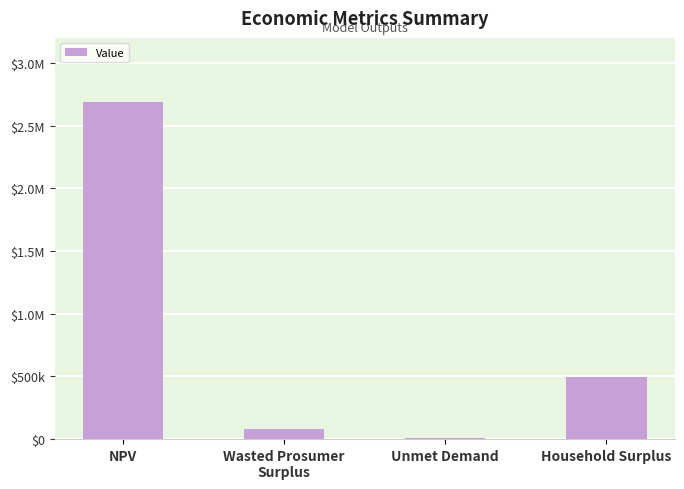

Are the bars grouped side by side (vs. stacked)?

No